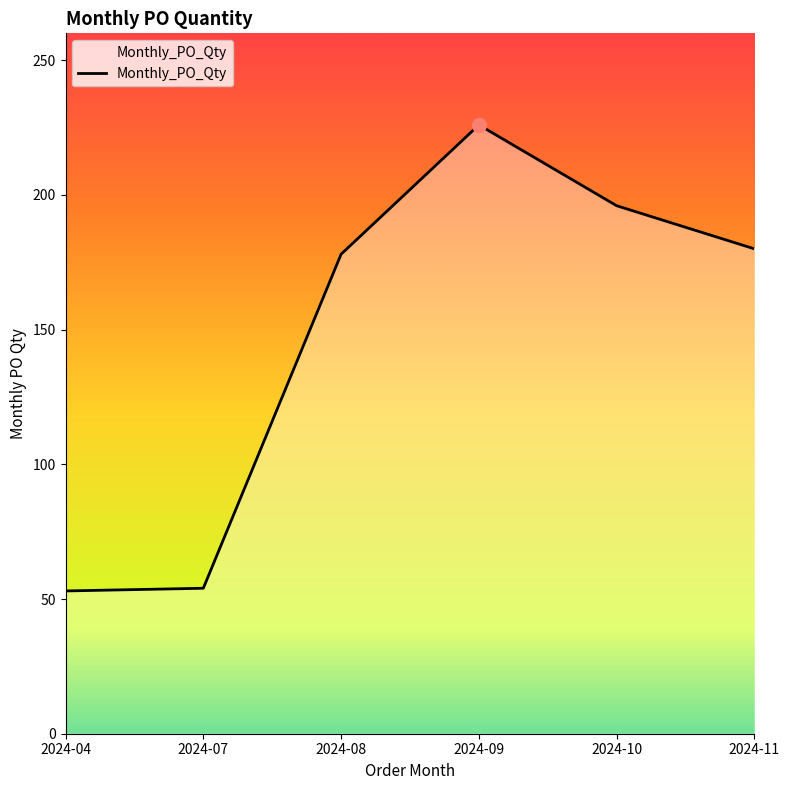

What is the minimum value shown in the chart?

53